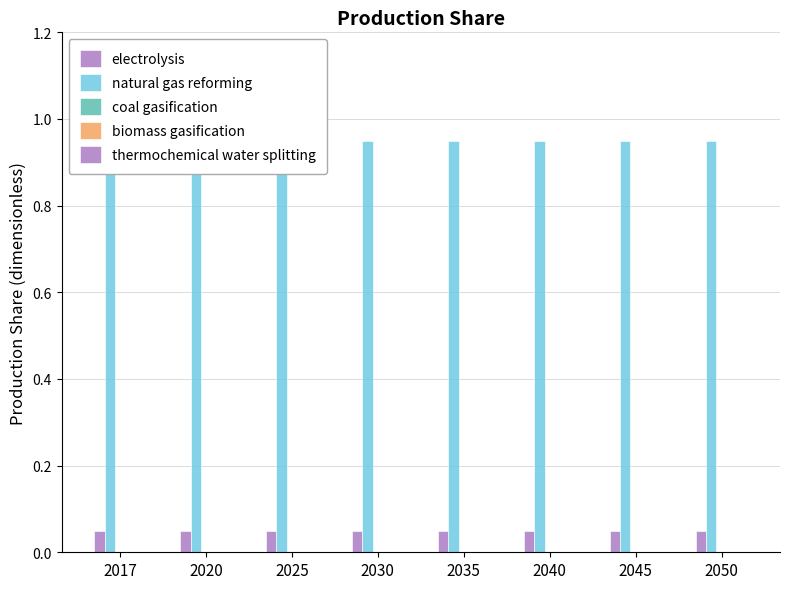

What is the value of the natural gas reforming bar at the 2nd from the left?

0.9